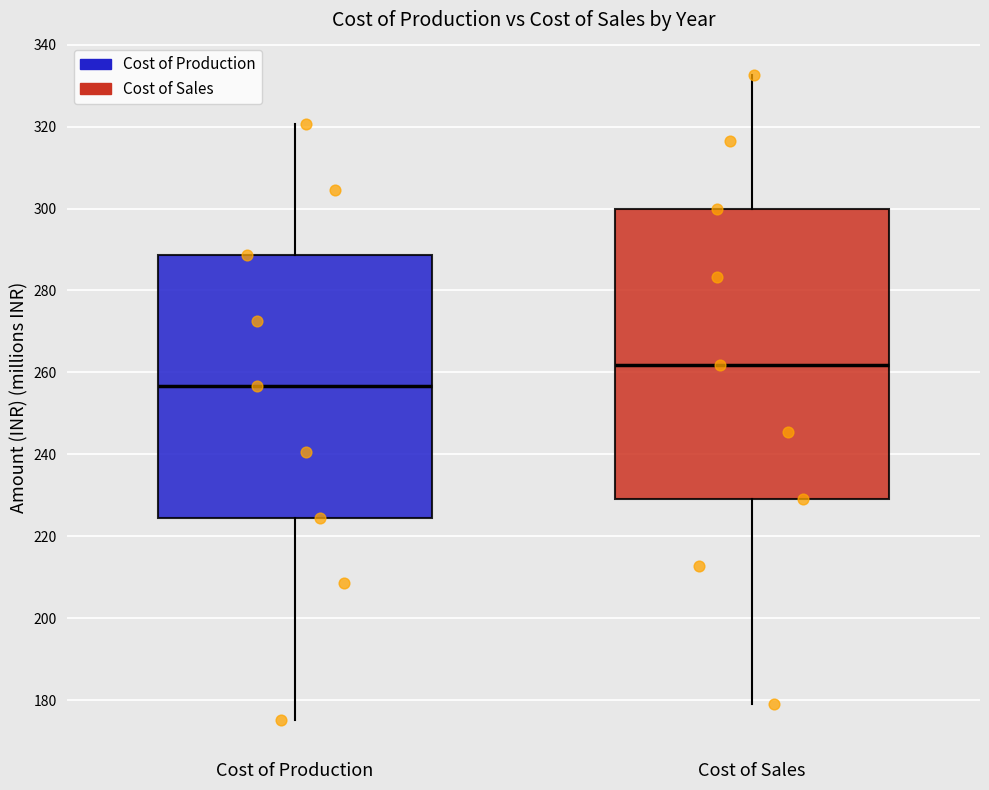

Reading left to right, transcribe this box plot: for each box, give where its median line is, the range the box spans, and where its two whiskers end, as read against the y-axis. The values are not printed on the chart, so give them approximately, as read against the axis.

Cost of Production: median 256, box 224 to 288, whiskers 176 to 320
Cost of Sales: median 262, box 230 to 300, whiskers 180 to 332